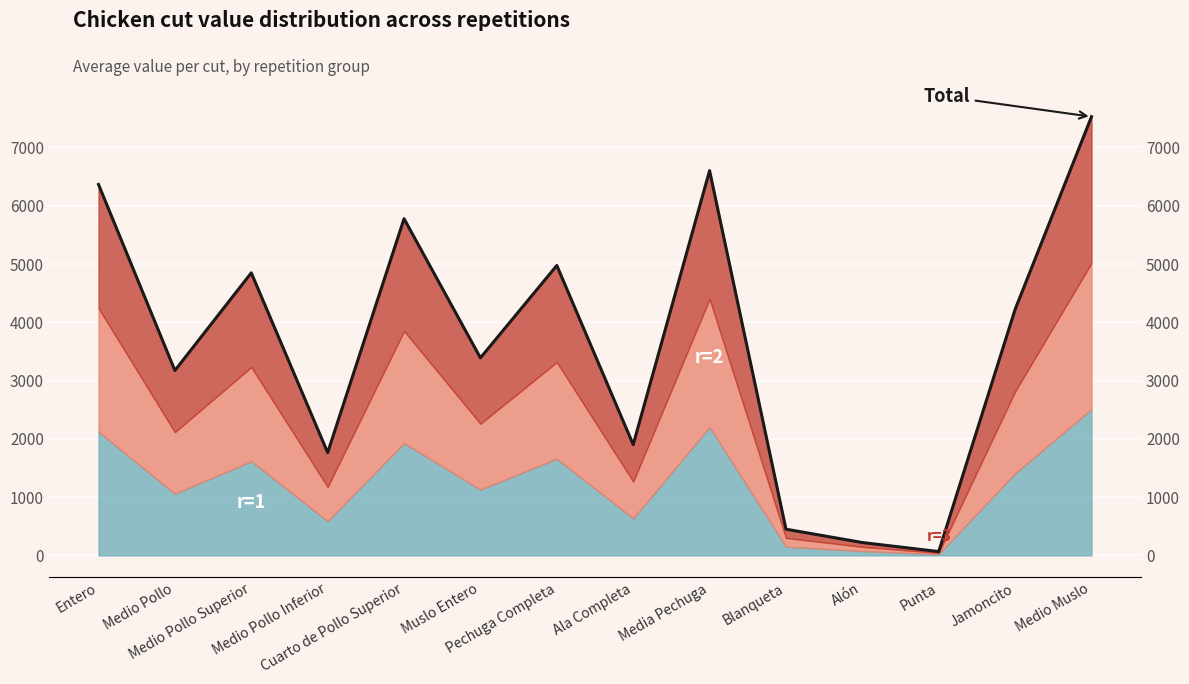

What is the difference between the maximum and minimum values?

7462.6